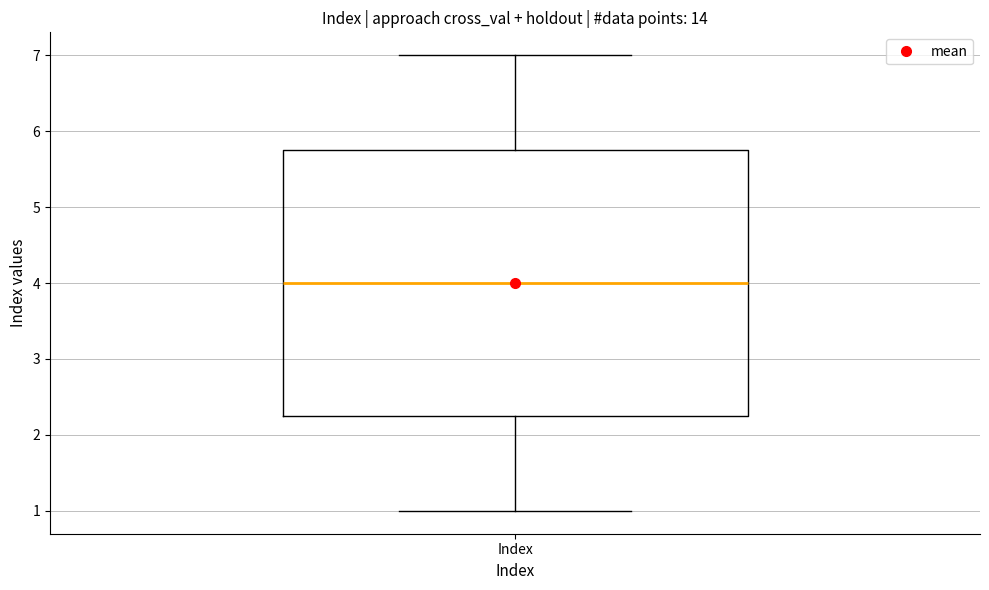

Where is the upper edge of the box for Index on the y-axis? The values are not printed on the chart, so give them approximately, as read against the axis.

5.8